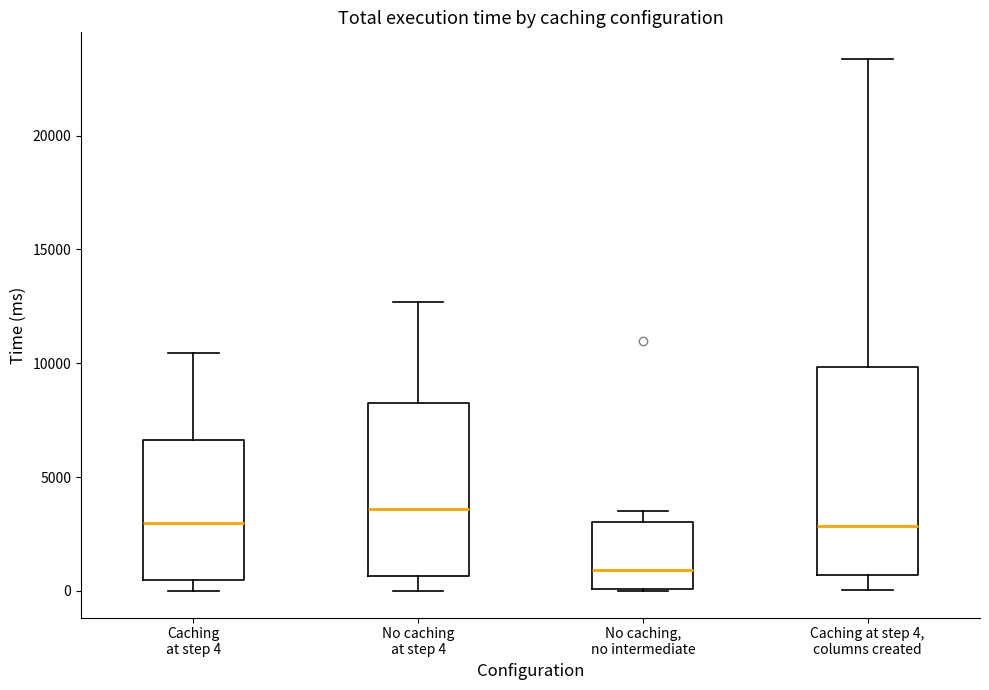

Reading left to right, read every box against the y-axis: the position of its median line, the range the box covers, and the ends of its whiskers. The values are not printed on the chart, so give them approximately, as read against the axis.

Caching at step 4: median 3000, box 500 to 6500, whiskers 0 to 10500
No caching at step 4: median 3500, box 500 to 8000, whiskers 0 to 12500
No caching, no intermediate: median 1000, box 0 to 3000, whiskers 0 to 3500
Caching at step 4, columns created: median 3000, box 500 to 10000, whiskers 0 to 23500